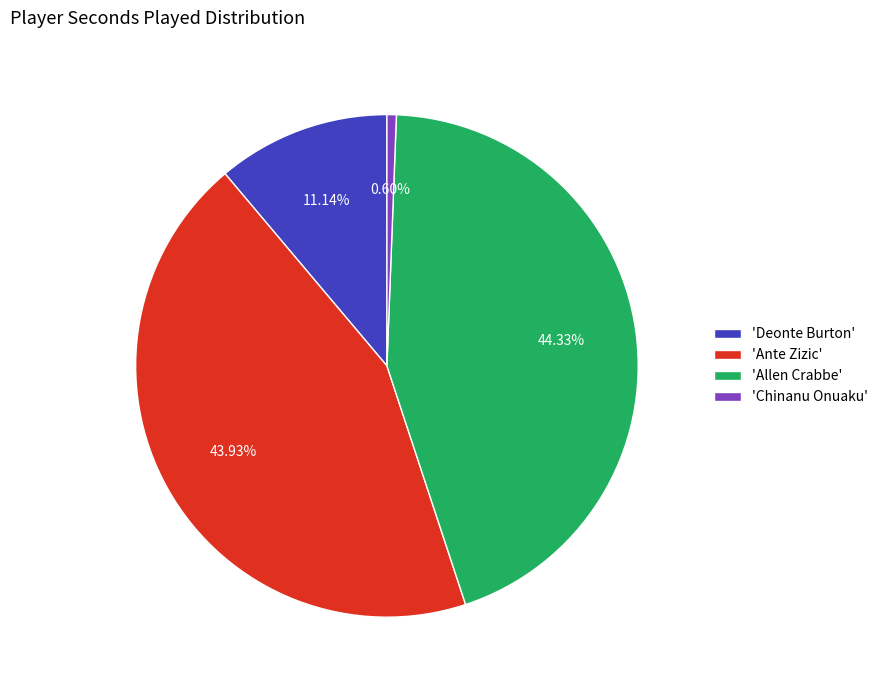

What is the smallest slice in the pie chart?

'Chinanu Onuaku'